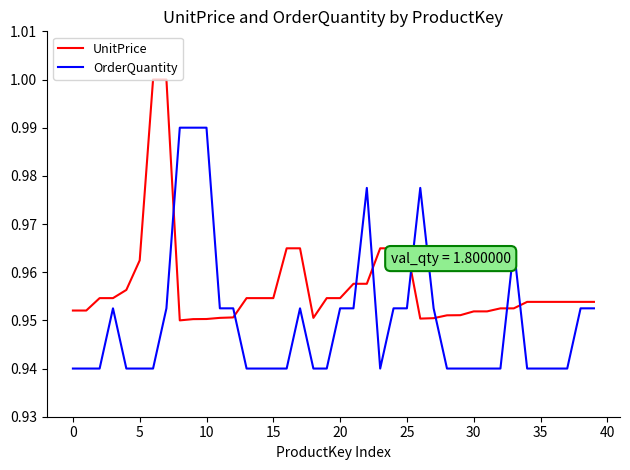

Does the chart have visible grid lines?

No